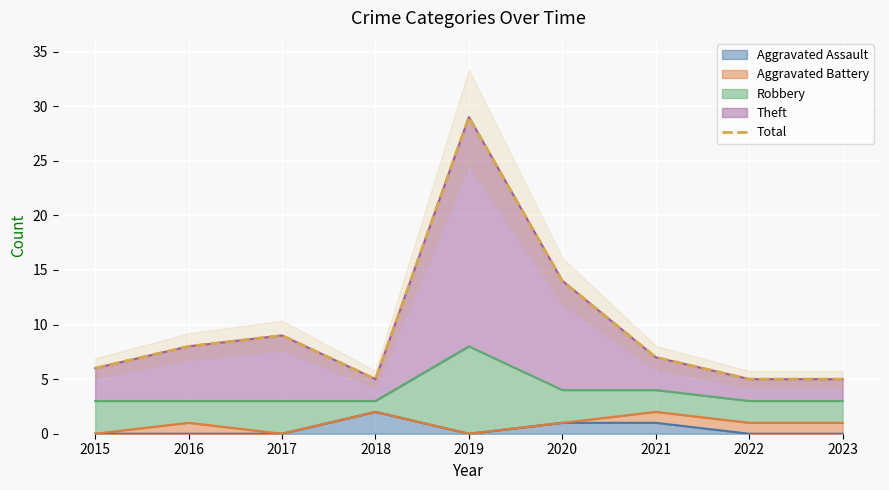

Where is the first local maximum?

2017